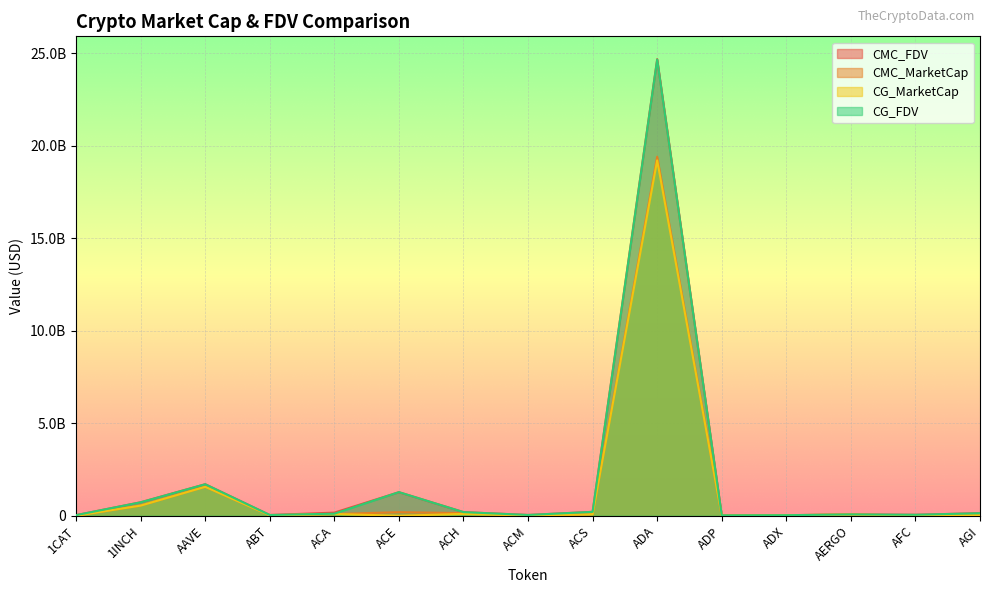

Reading right to left, transcribe all the data shown in this chart.

CMC_FDV: AGI=139239241.8	AFC=50398533.2	AERGO=69833295.3	ADX=27856599.1	ADP=19996044.7	ADA=24672060080.3	ACS=208479852.8	ACM=40252683.2	ACH=194657834.0	ACE=1271614504.3	ACA=166778428.0	ABT=38633687.4	AAVE=1702412345.8	1INCH=726786202.6	1CAT=31258435.3
CMC_MarketCap: AGI=25022896.7	AFC=12267358.3	AERGO=62151632.7	ADX=26474453.8	ADP=4419957.1	ADA=19402294099.0	ACS=77287595.8	ACM=12152347.5	ACH=139824336.2	ACE=190045988.3	ACA=92326626.6	ABT=20470517.4	AAVE=1564692997.9	1INCH=547232232.7	1CAT=0.0
CG_MarketCap: AGI=26022758.0	AFC=12470113.0	AERGO=62178295.0	ADX=27119910.0	ADP=4376812.0	ADA=19203115010.0	ACS=77421018.0	ACM=12217661.0	ACH=96126204.0	ACE=0.0	ACA=92324855.0	ABT=20365360.0	AAVE=1561990435.0	1INCH=546246401.0	1CAT=0.0
CG_FDV: AGI=135710611.0	AFC=51176503.0	AERGO=69863253.0	ADX=28240879.0	ADP=19800855.0	ADA=24645740203.0	ACS=208839697.0	ACM=40388087.0	ACH=194442174.0	ACE=1274702486.0	ACA=109446243.0	ABT=38425207.0	AAVE=1699442745.0	1INCH=725476907.0	1CAT=31188278.0